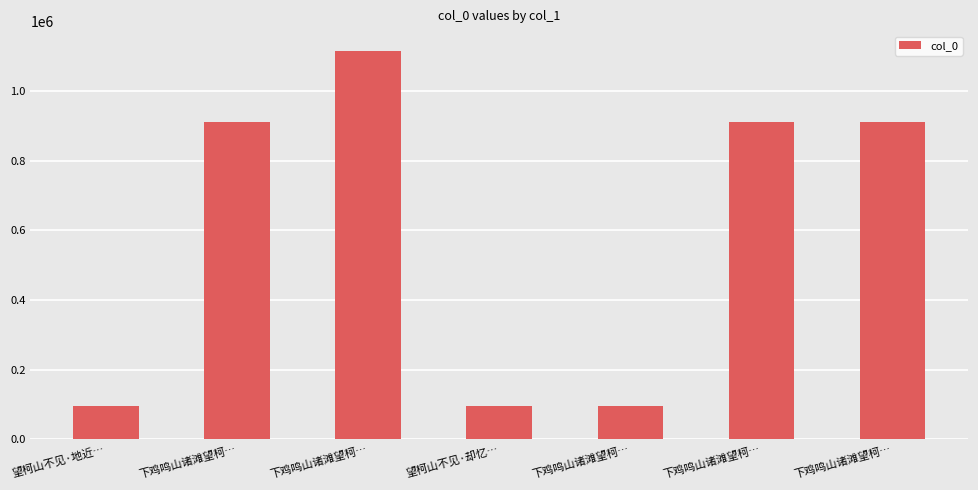

How many data points are less than 911931?

3